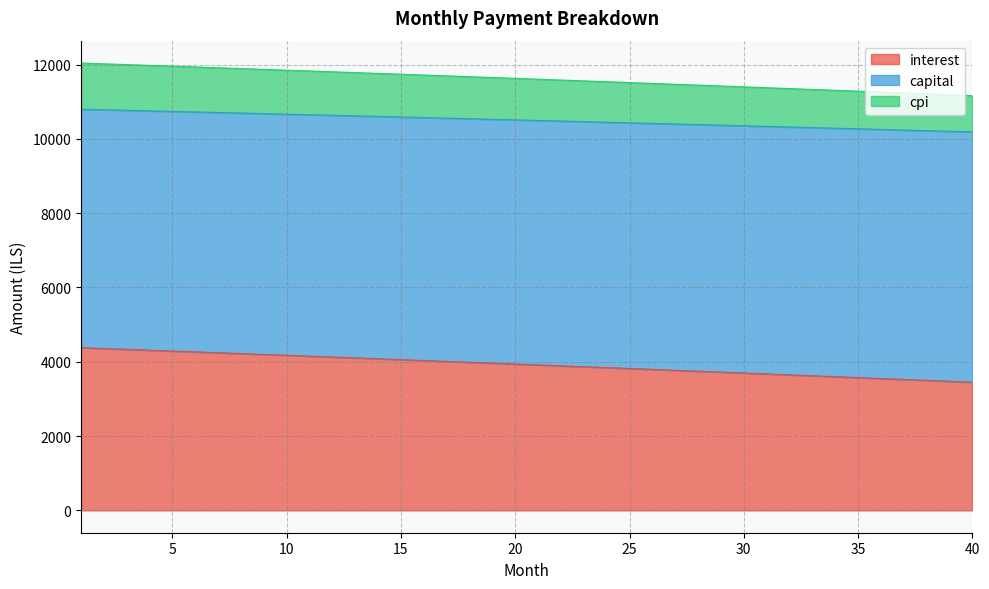

How many data points in interest are less than 3939?

20